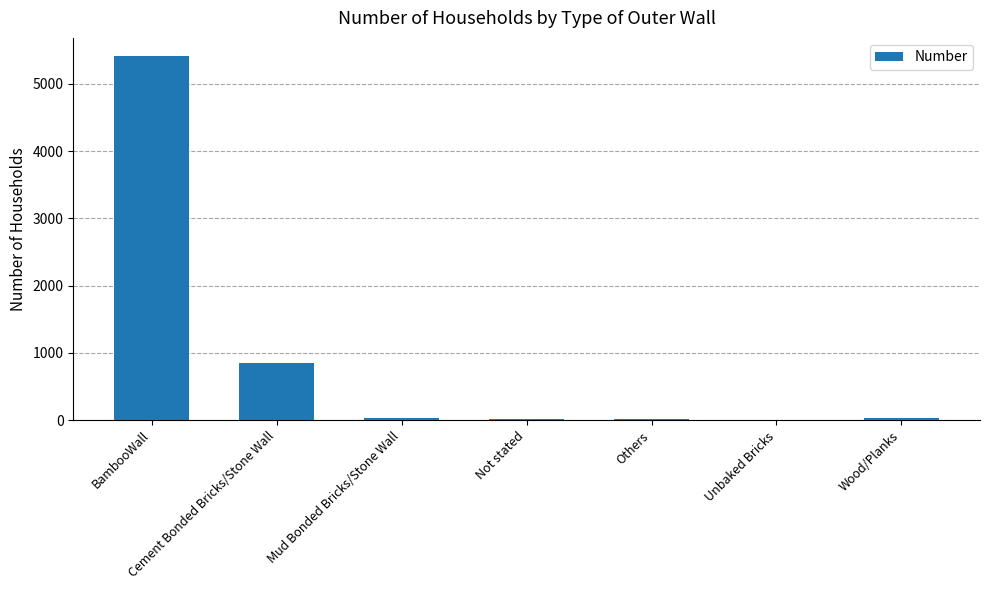

The value at Cement Bonded Bricks/Stone Wall is 844. True or false?

True